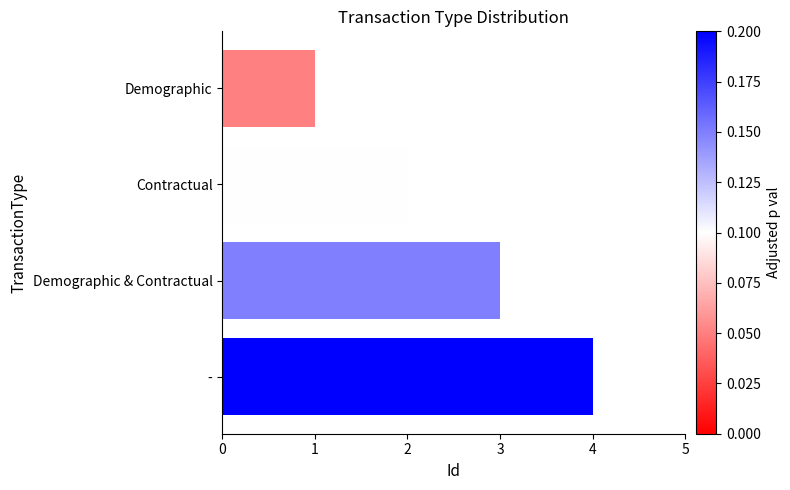

Does the chart contain any negative values?

No